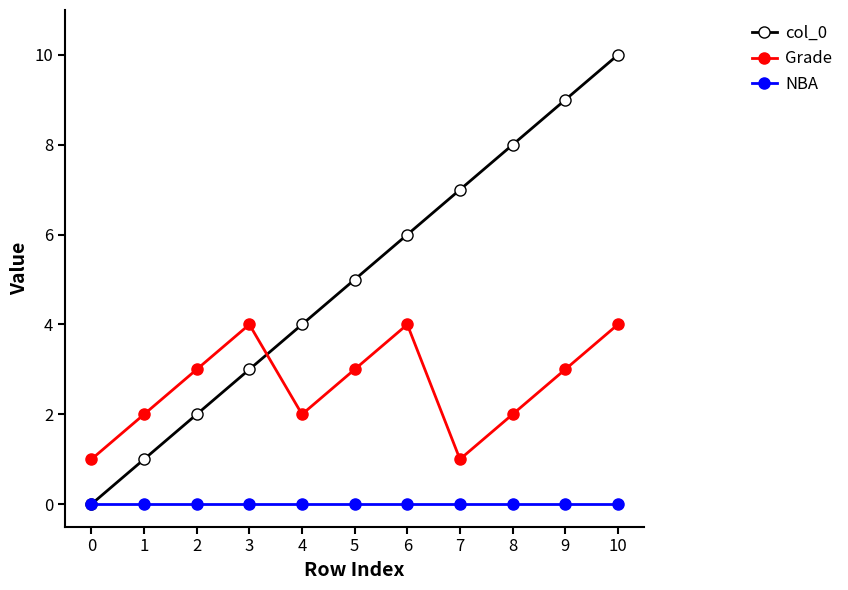

What is the difference between the highest and lowest values at 3?

4